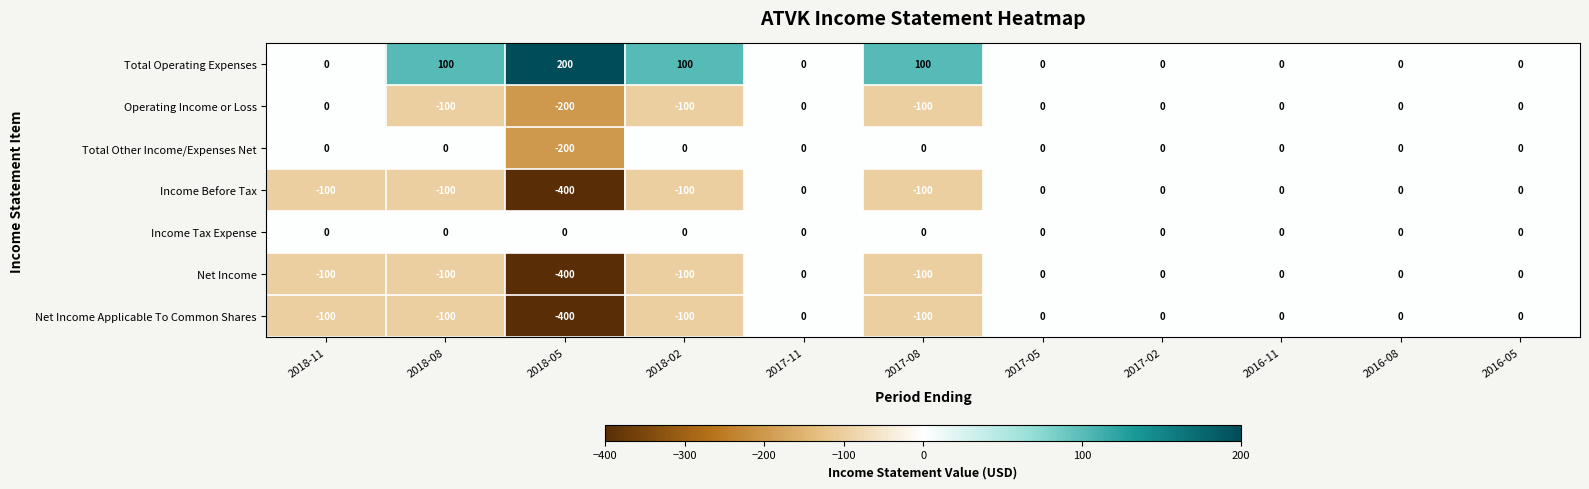

The Net Income Applicable To Common Shares series shows -165 at 2016-11. True or false?

False